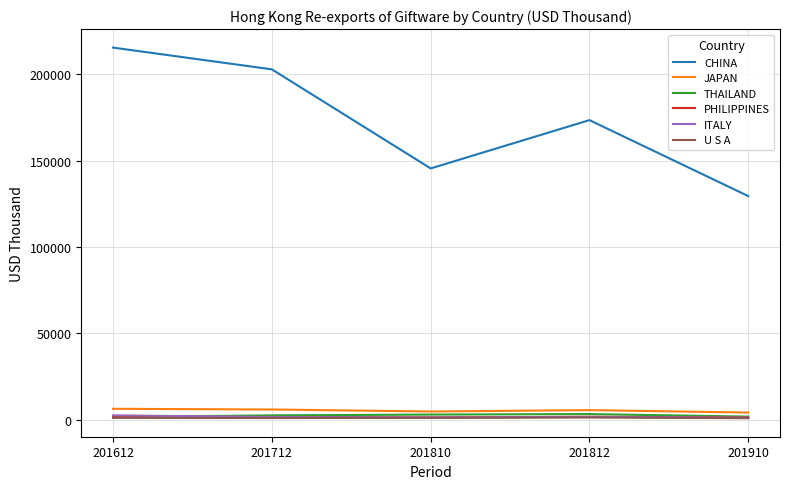

What are all the series names shown in the legend?

CHINA, JAPAN, THAILAND, PHILIPPINES, ITALY, U S A